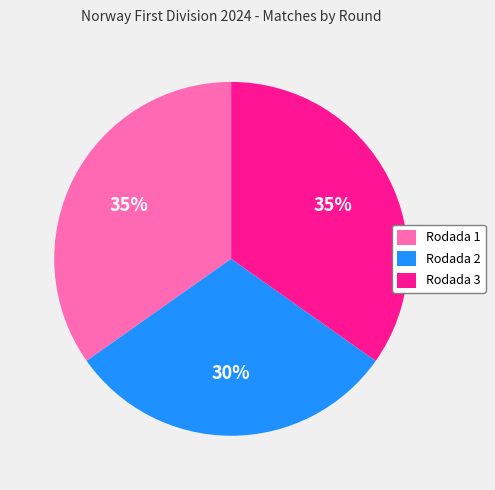

Do Rodada 2 and Rodada 1 together represent more than half of the pie?

Yes